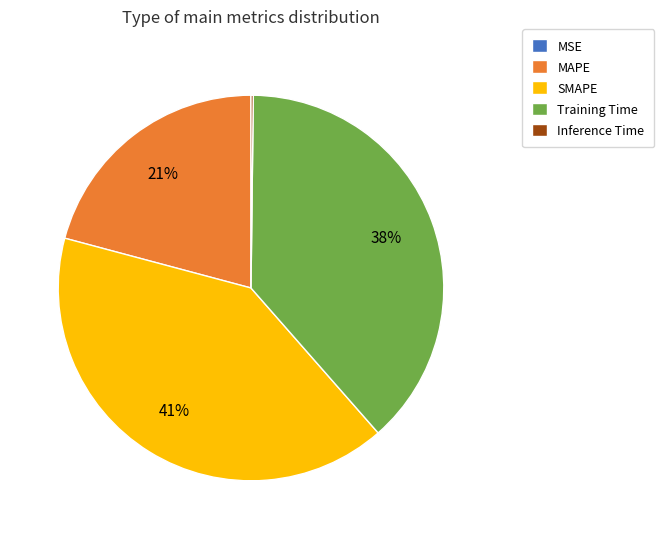

Is there a majority slice in this chart?

No